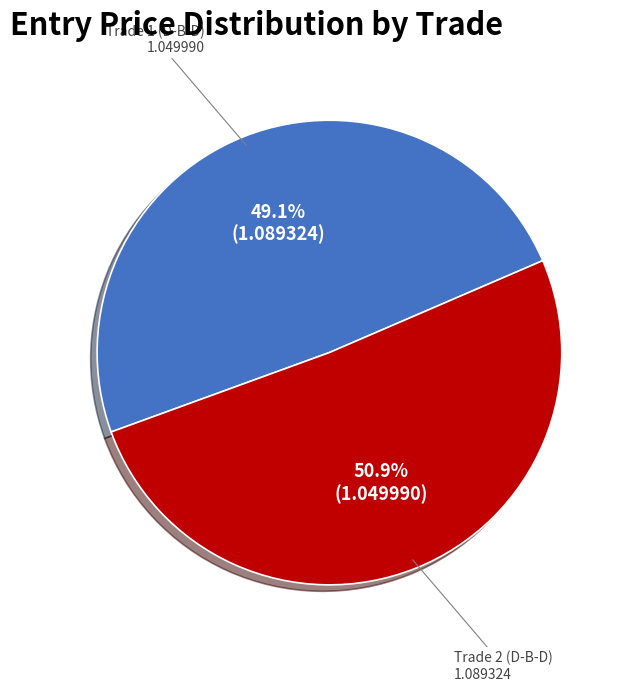

Is there any slice that represents more than half of the pie?

Yes